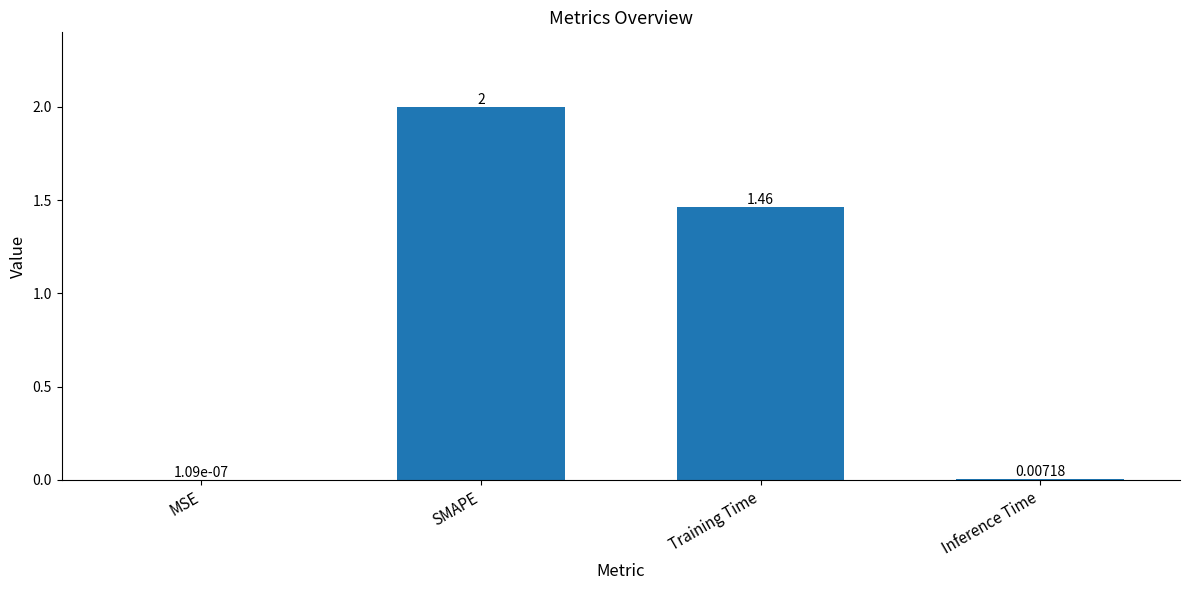

What is the change in value from SMAPE to Inference Time?

-2.0